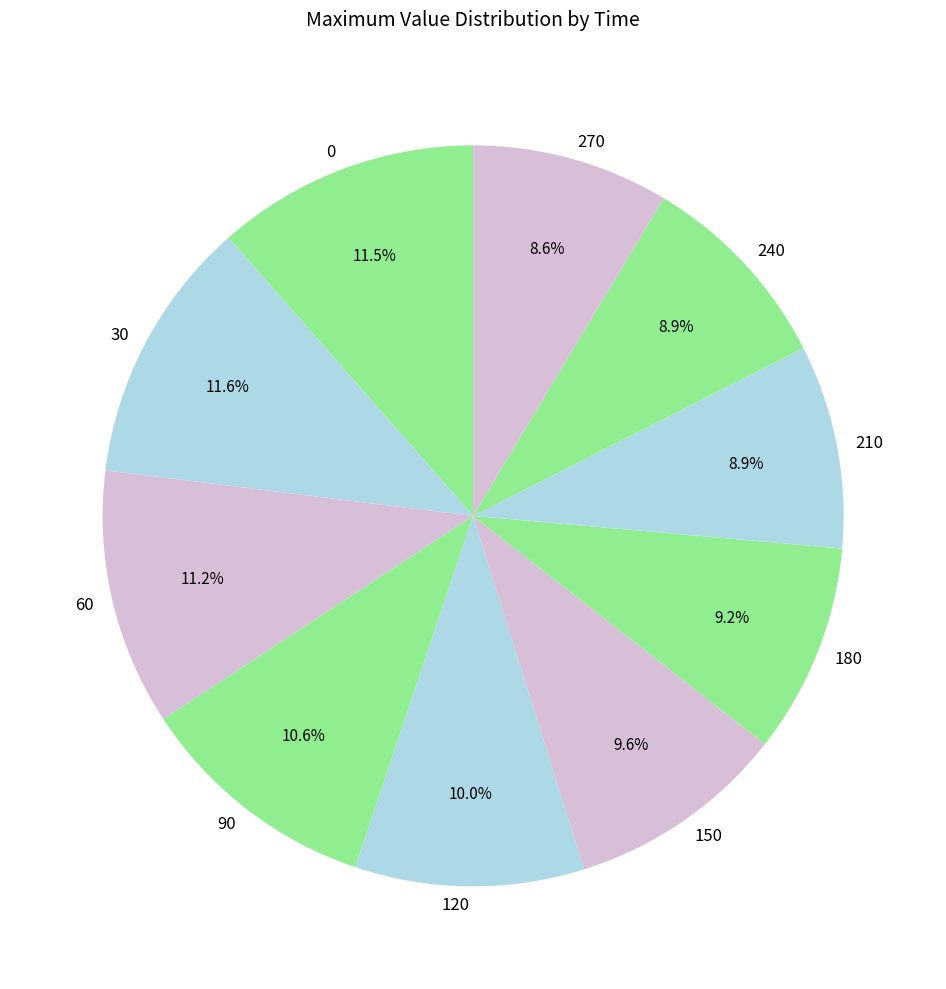

What is the ratio of the value at 30 to the value at 270?

1.3